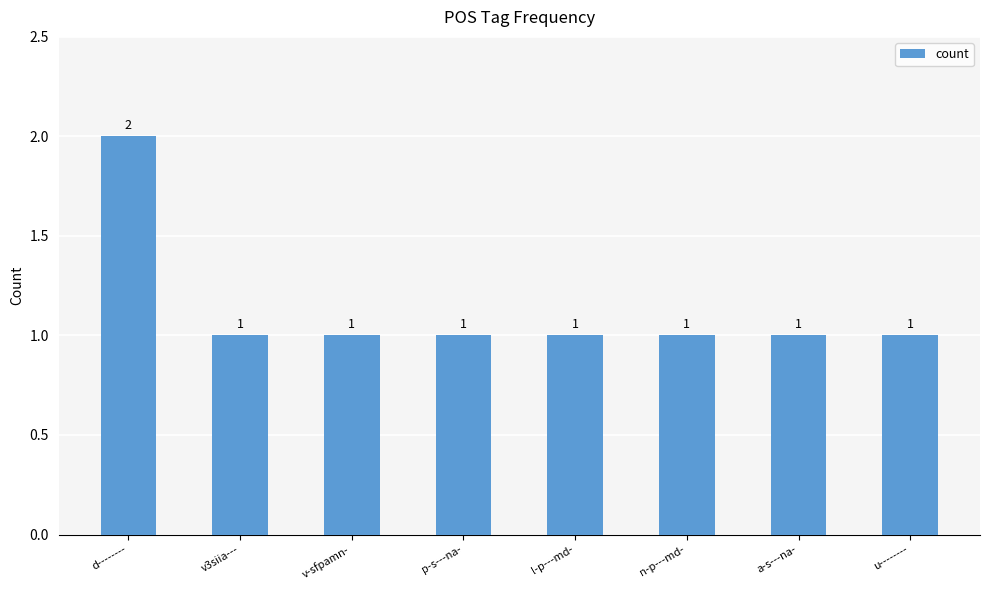

What is the minimum value shown in the chart?

1